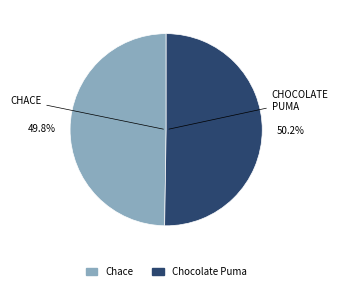

What is the ratio of the value at Chocolate Puma to the value at Chace?

1.0